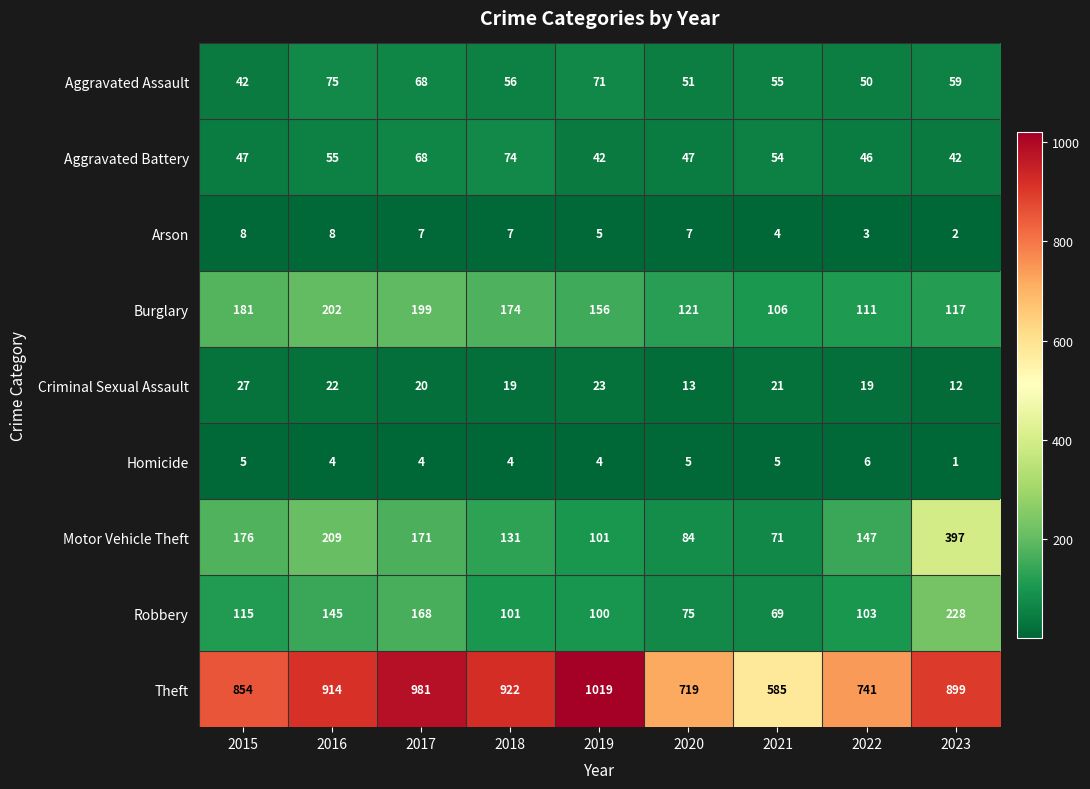

What is the total value across all series at 2019?

1521